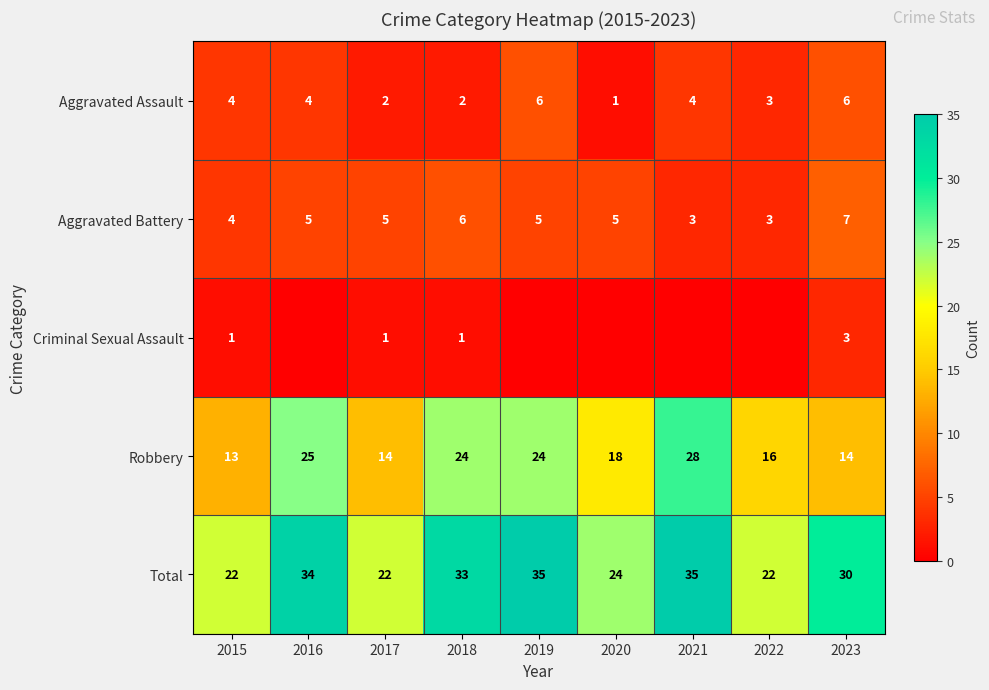

How many distinct data groups are displayed?

5